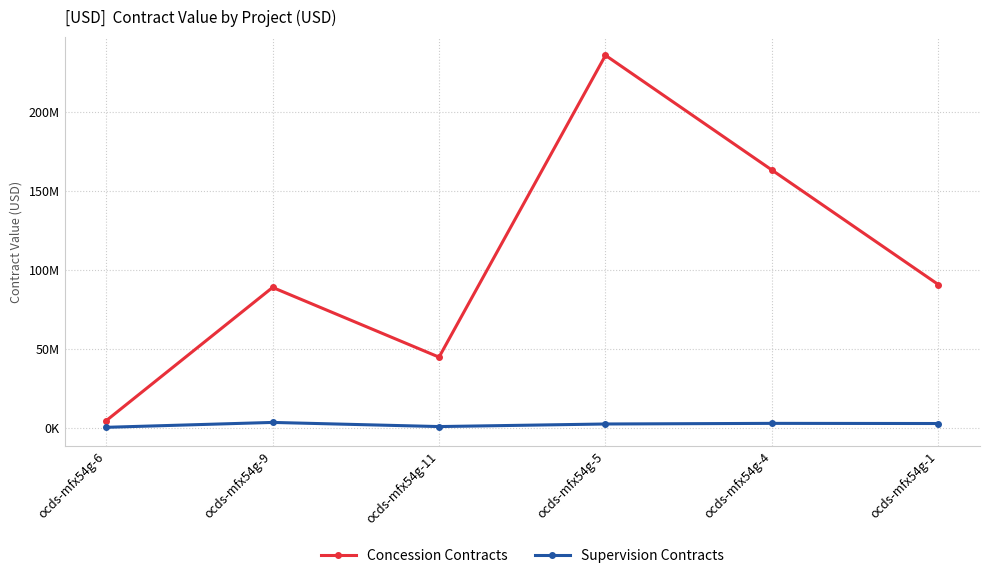

Does the chart have visible grid lines?

Yes